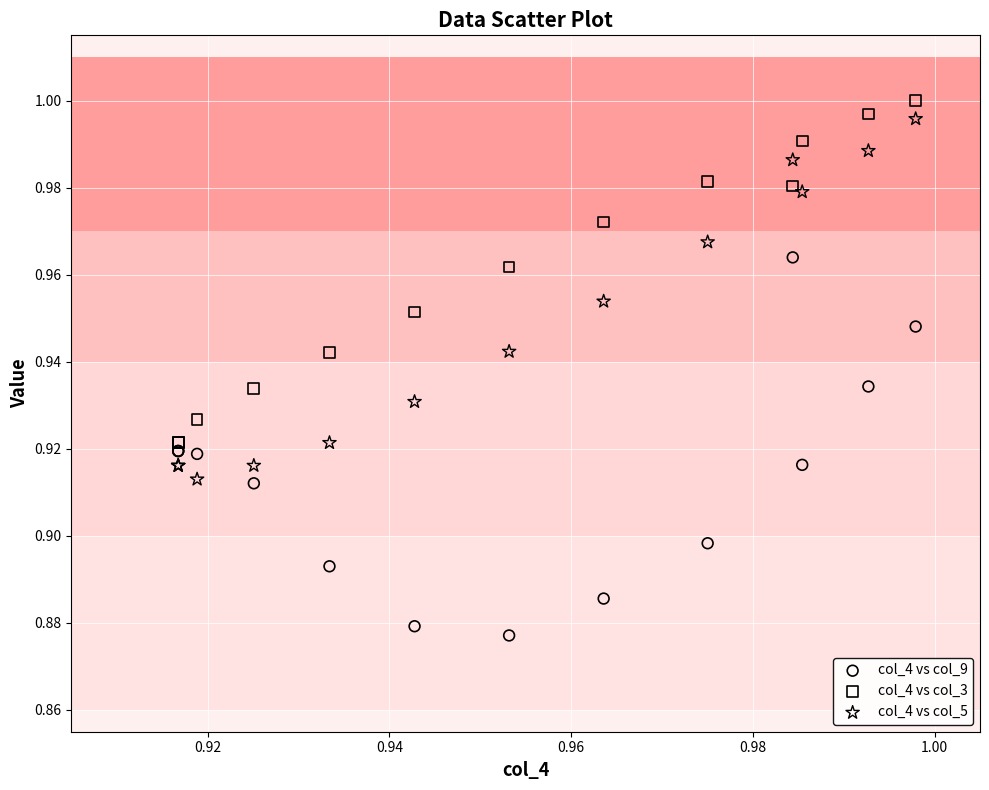

Which series contains the lowest Y value?

col_4 vs col_9